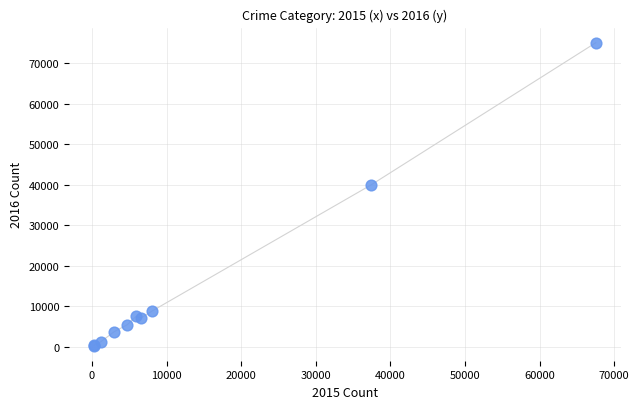

What Y value in the scatter plot is closest to 37700?

39986